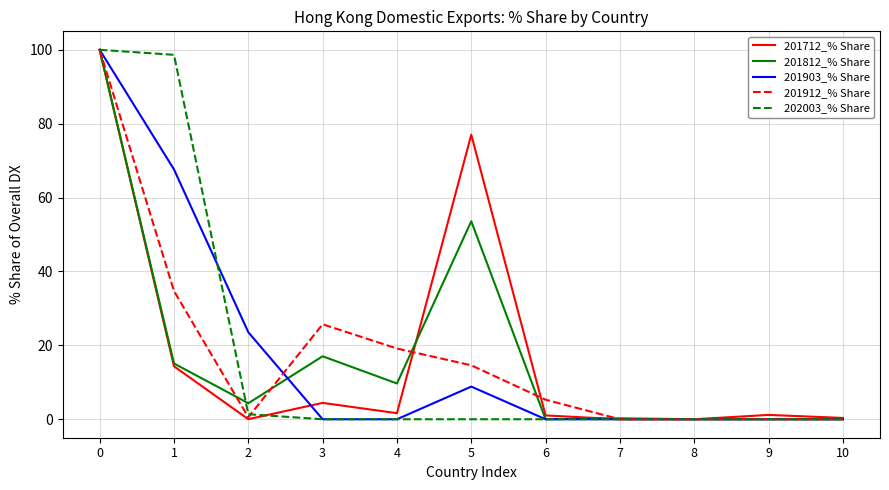

What is the spread (max minus min) of values at 4?

19.1